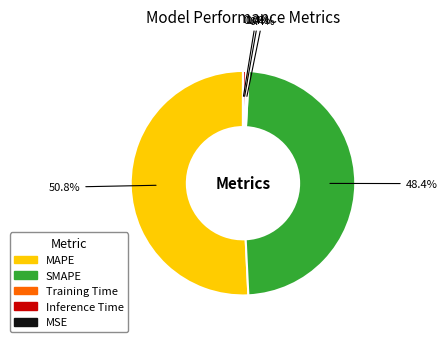

Which has a higher value, SMAPE or MAPE?

MAPE